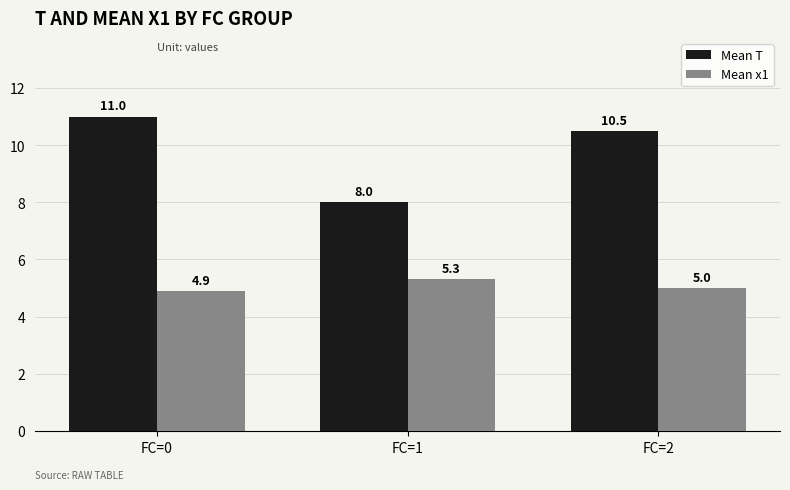

What is the spread (max minus min) of values at FC=2?

5.5